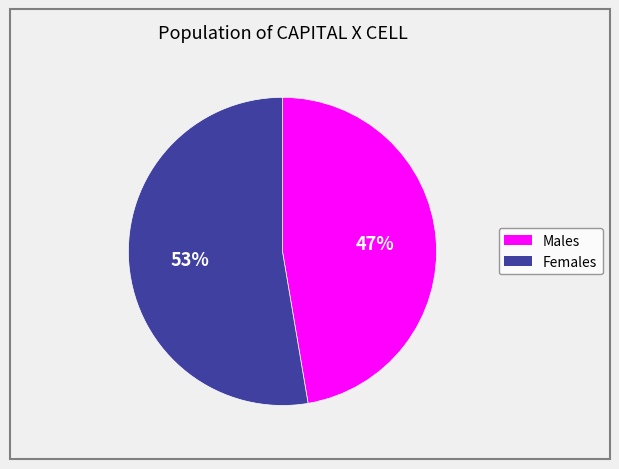

Is there any slice that represents more than half of the pie?

Yes